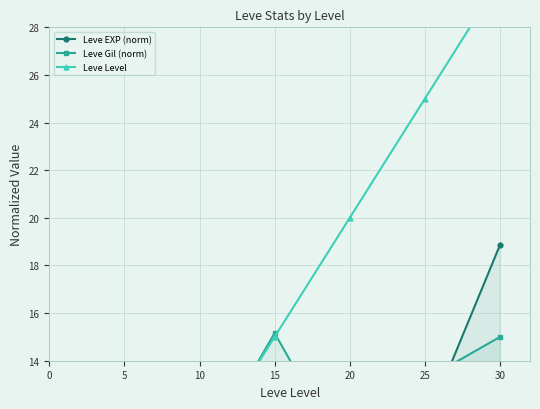

How many lines are shown in the chart?

3